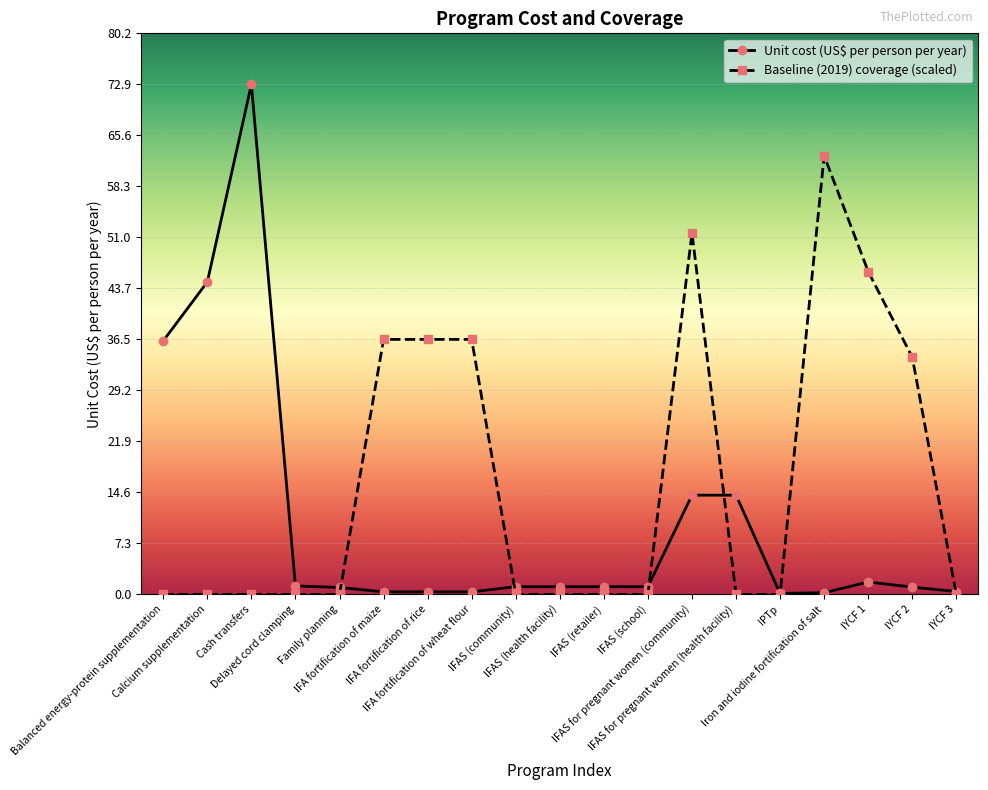

What is the difference between the maximum and minimum values in the Unit cost (US$ per person per year) series?

72.8